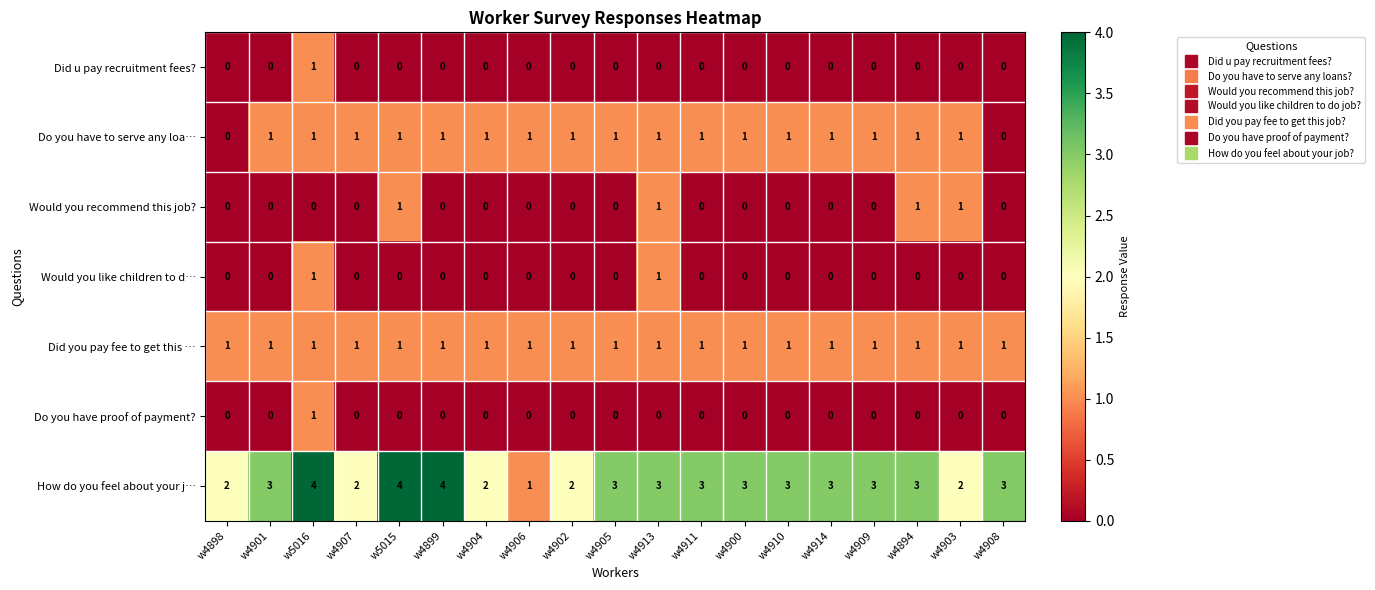

What is the difference between the highest and lowest values at w4902?

2